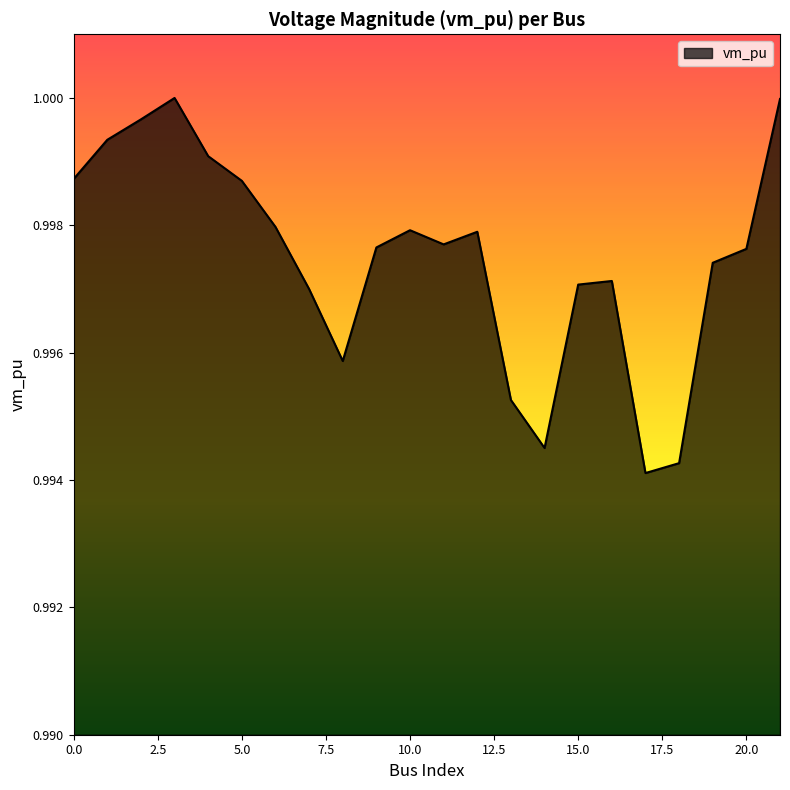

Reading left to right, what are all the values shown in this chart?

1.0	1.0	1.0	1.0	1.0	1.0	1.0	1.0	1.0	1.0	1.0	1.0	1.0	1.0	1.0	1.0	1.0	1.0	1.0	1.0	1.0	1.0